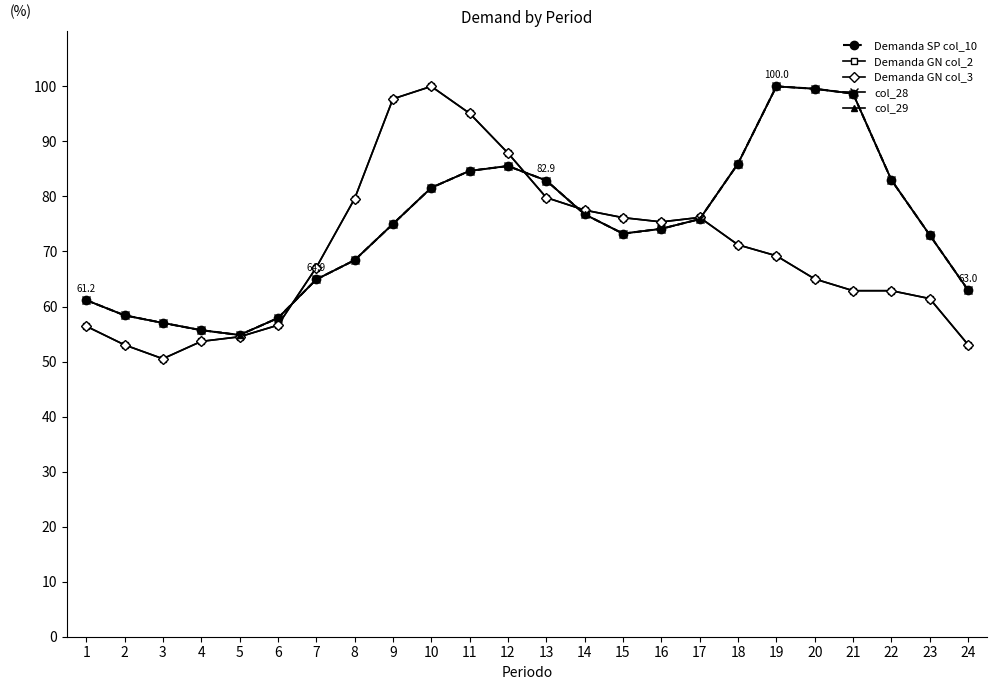

Is the value of Demanda GN col_3 at 23 greater than the value of Demanda SP col_10 at 24?

No